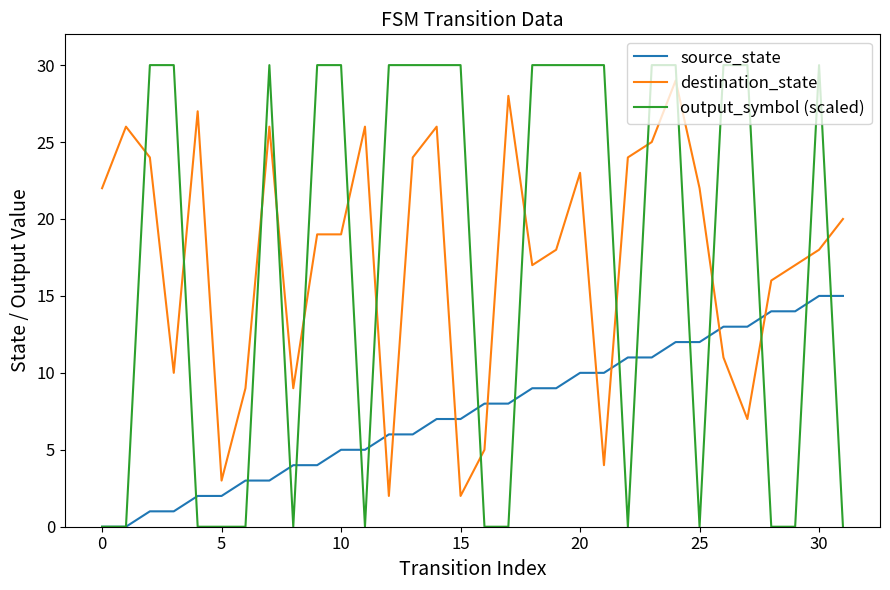

At how many categories does at least one series exceed 6?

31